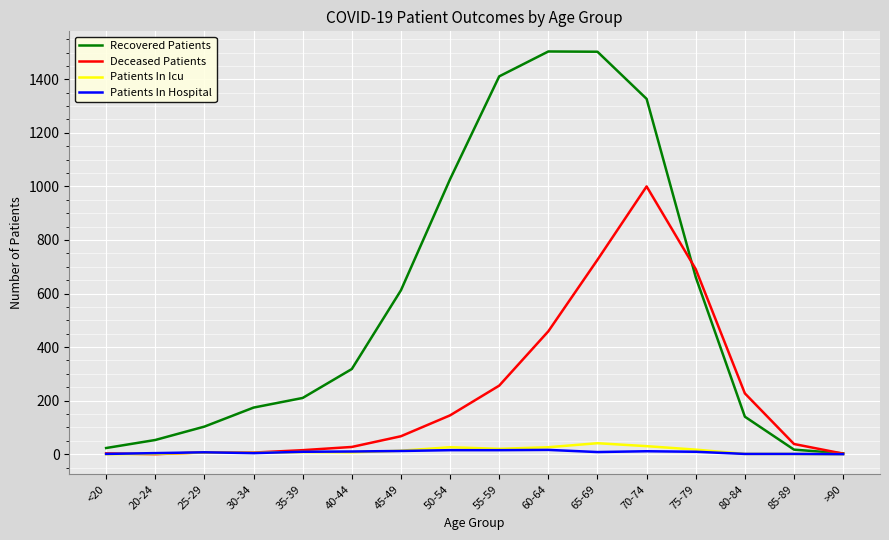

Is it true that Deceased Patients equals 36 at 50-54?

False